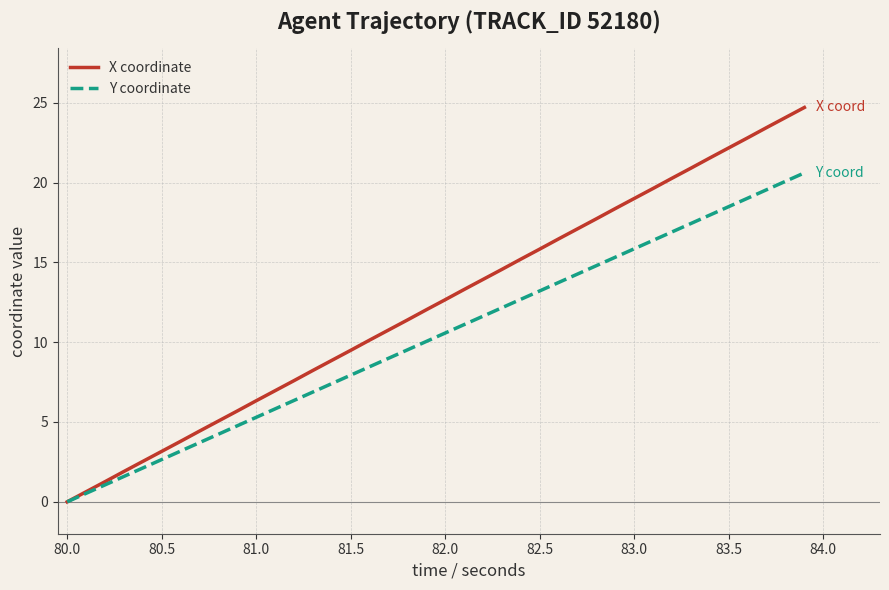

What are all the series names shown in the legend?

X coordinate, Y coordinate